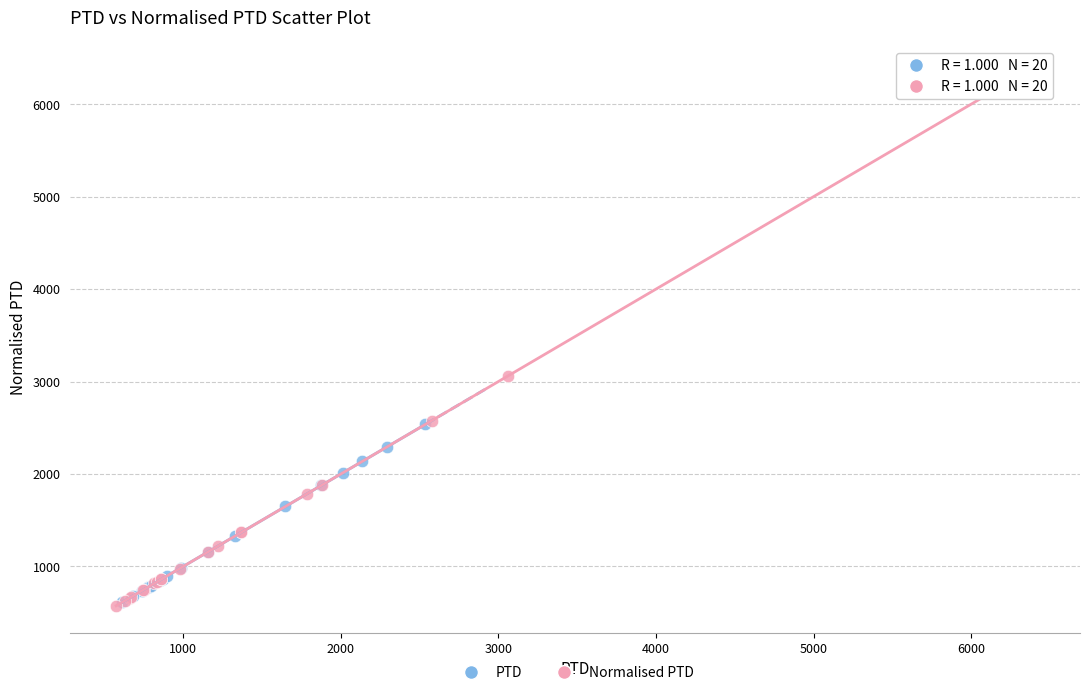

Which series has the widest spread of Y values?

Normalised PTD